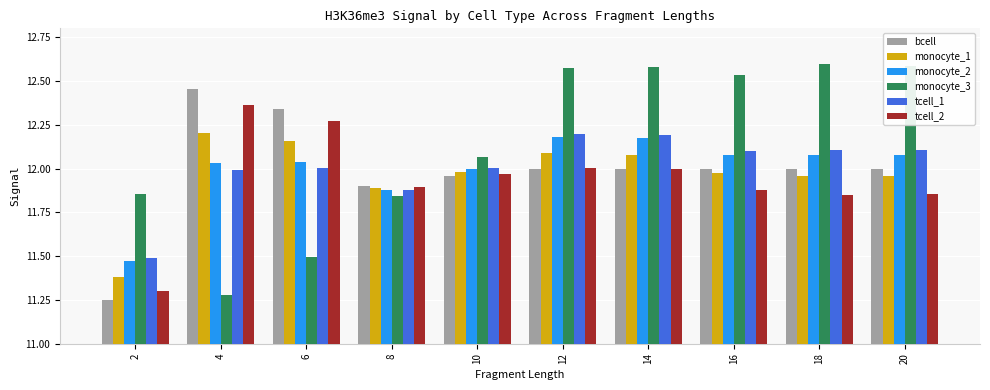

Is the value of monocyte_3 at 18 greater than the value of bcell at 16?

Yes